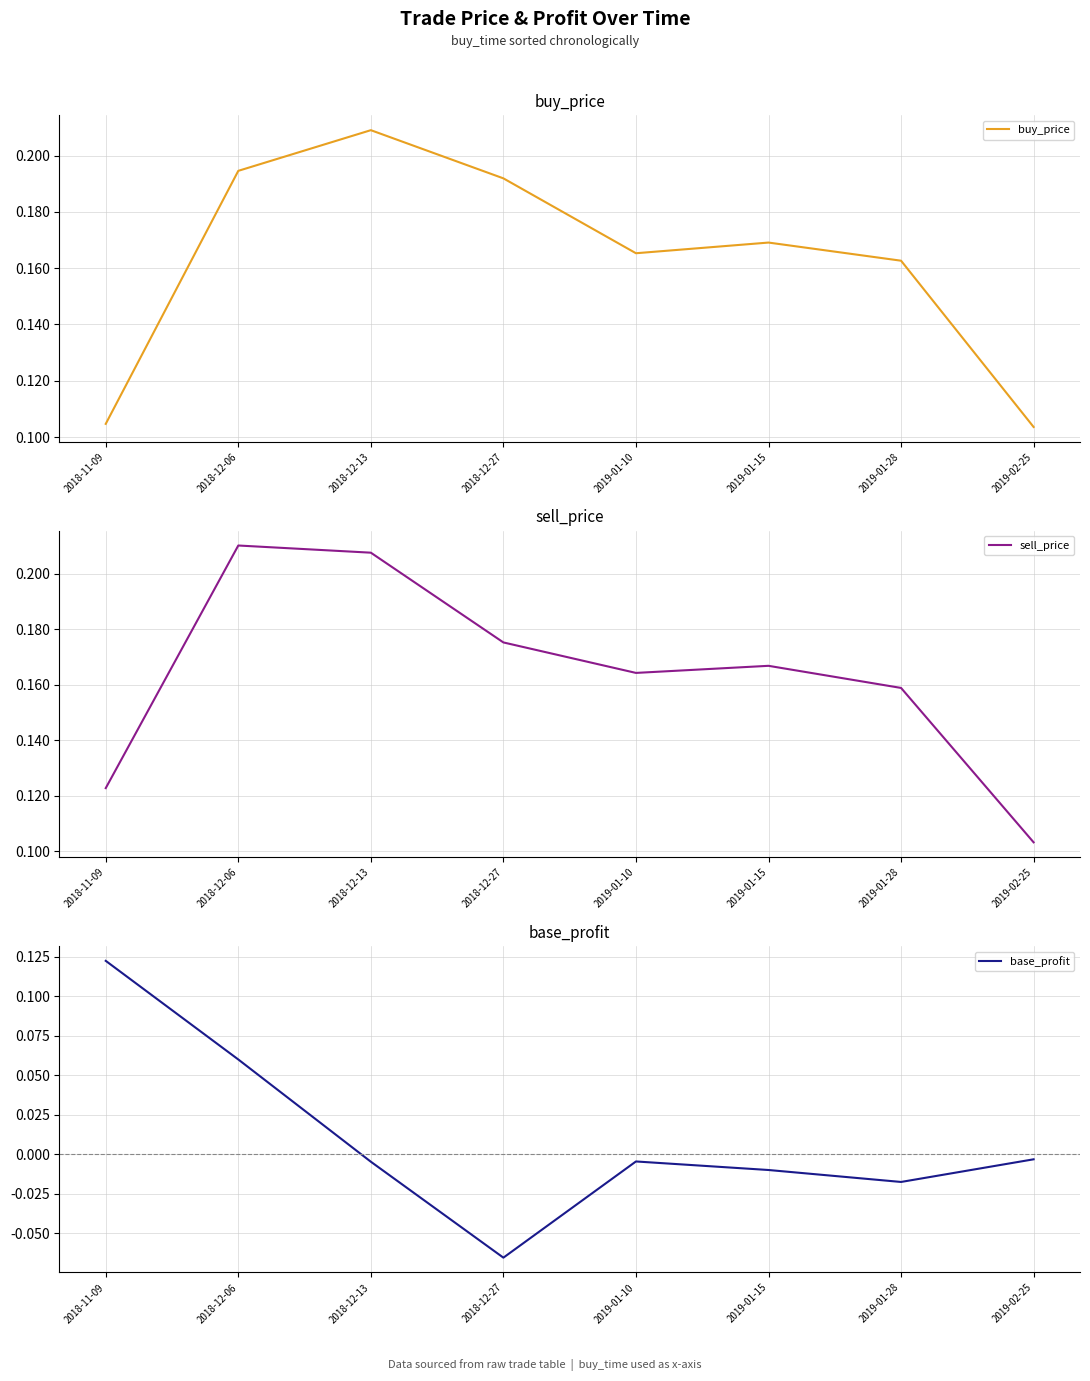

Where is the first local maximum for sell_price?

2018-12-06